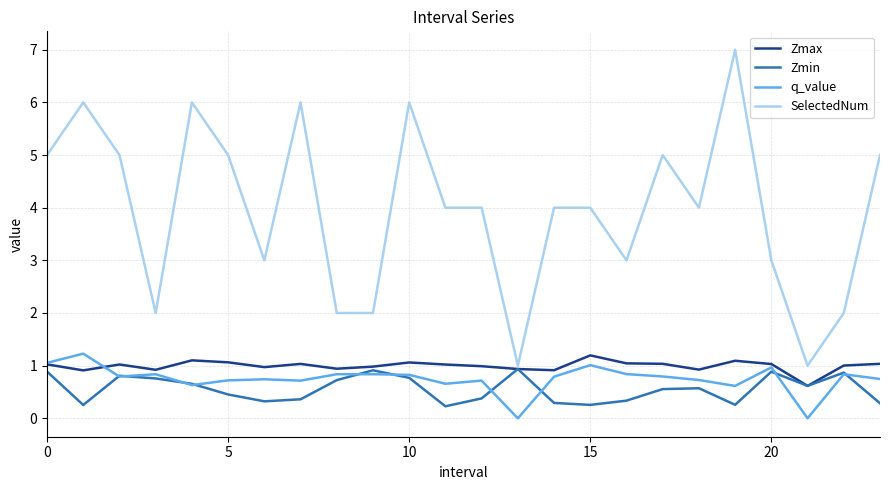

True or false: q_value and SelectedNum cross at least once.

False